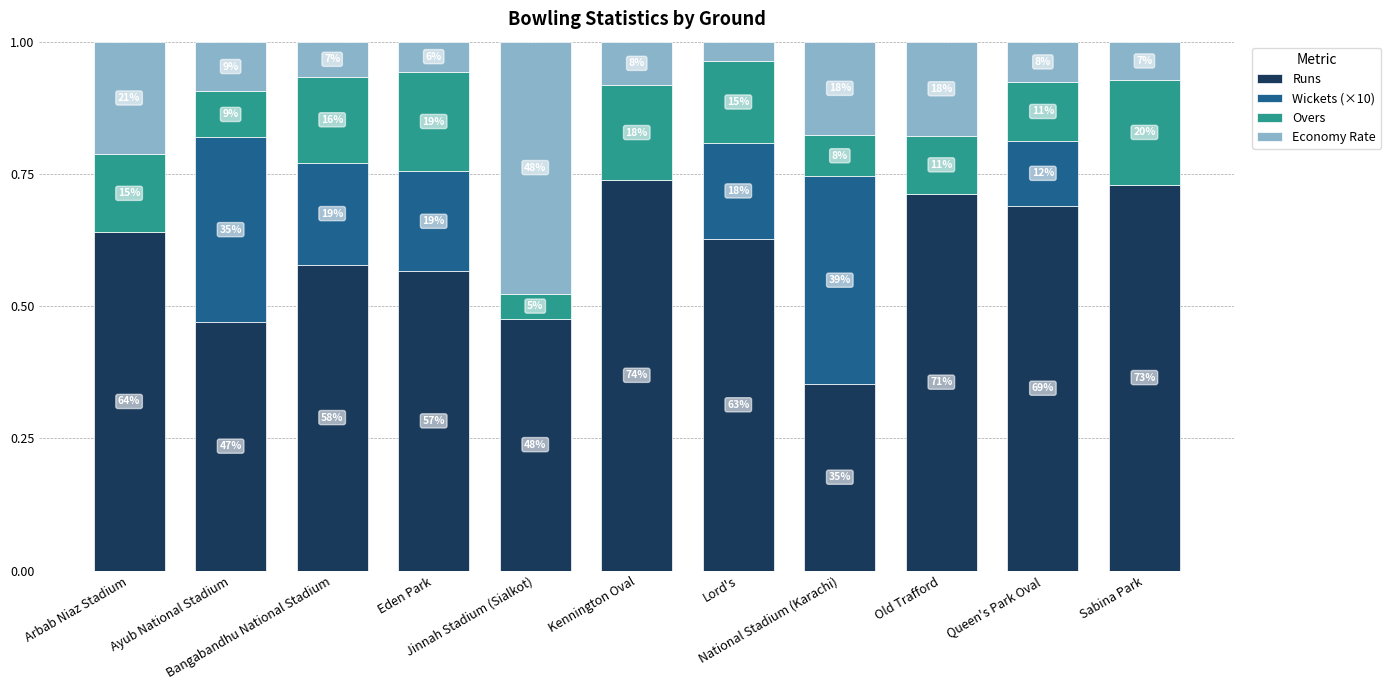

What is the difference between the maximum and second lowest values in the Wickets (×10) series?

0.4